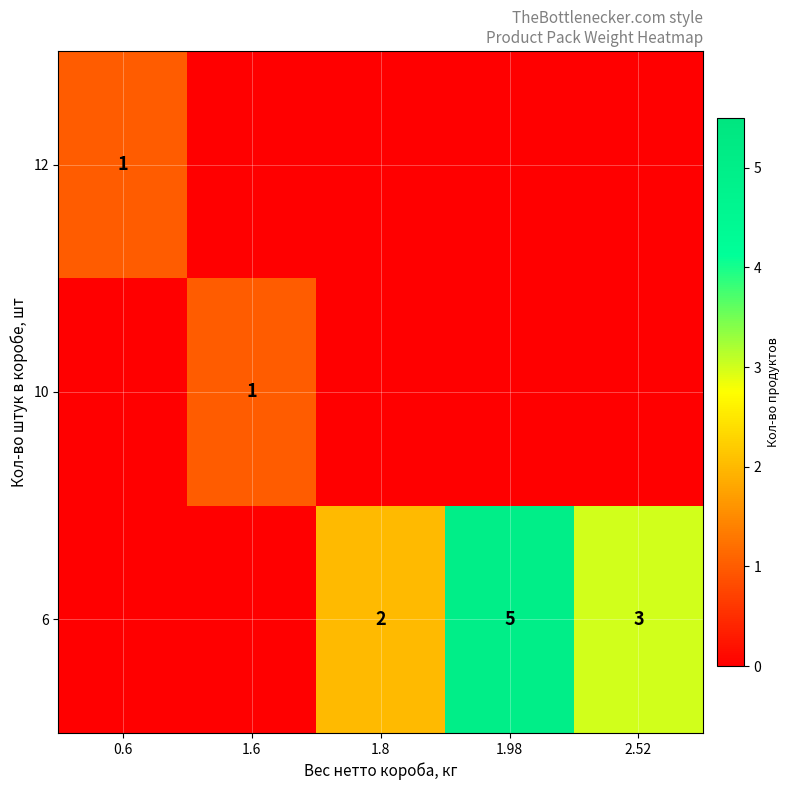

Is it true that 6 equals 2 at 1.8?

True